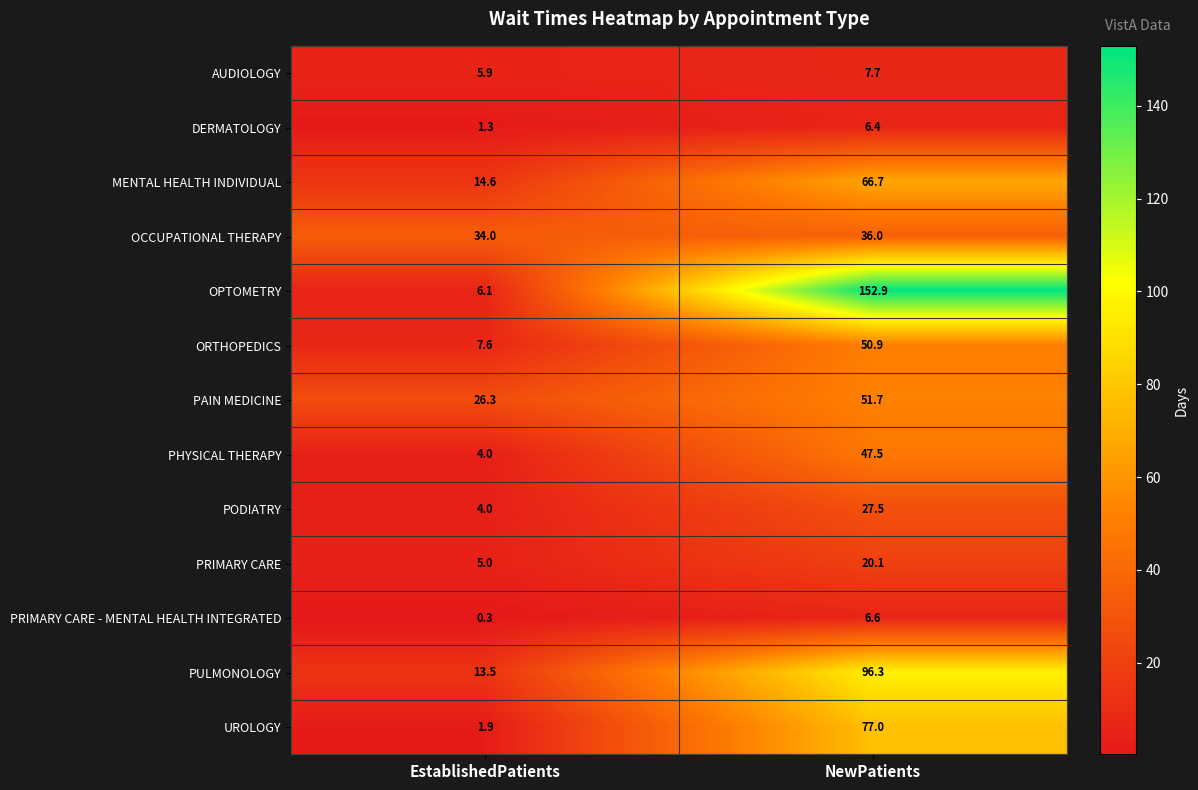

Reading left to right, extract all data points from this chart.

AUDIOLOGY: 5.9	7.7
DERMATOLOGY: 1.3	6.4
MENTAL HEALTH INDIVIDUAL: 14.6	66.7
OCCUPATIONAL THERAPY: 34.0	36.0
OPTOMETRY: 6.1	152.9
ORTHOPEDICS: 7.6	50.9
PAIN MEDICINE: 26.3	51.7
PHYSICAL THERAPY: 4.0	47.5
PODIATRY: 4.0	27.5
PRIMARY CARE: 5.0	20.1
PRIMARY CARE - MENTAL HEALTH INTEGRATED: 0.3	6.6
PULMONOLOGY: 13.5	96.3
UROLOGY: 1.9	77.0